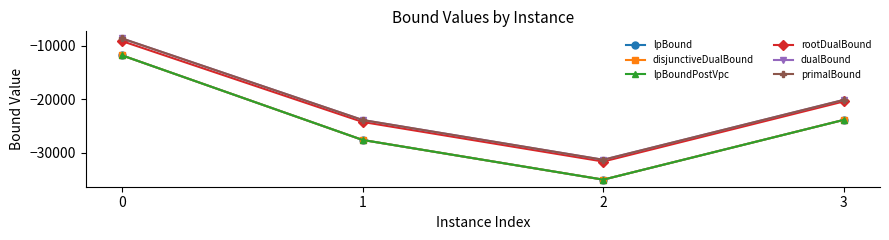

Is it true that lpBound equals -58567.6 at 2?

False